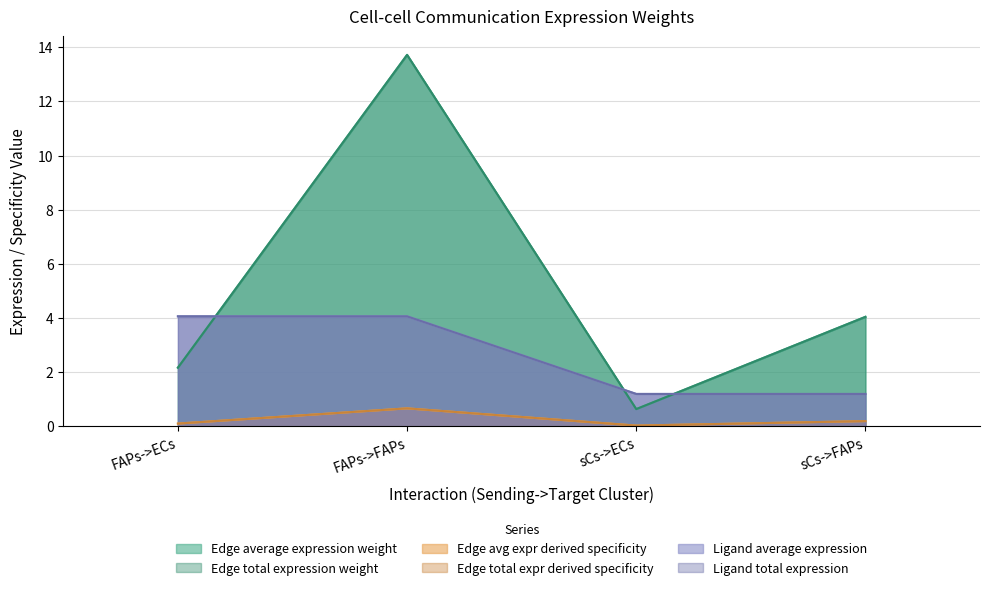

At which category is the sum across all series the highest?

FAPs->FAPs